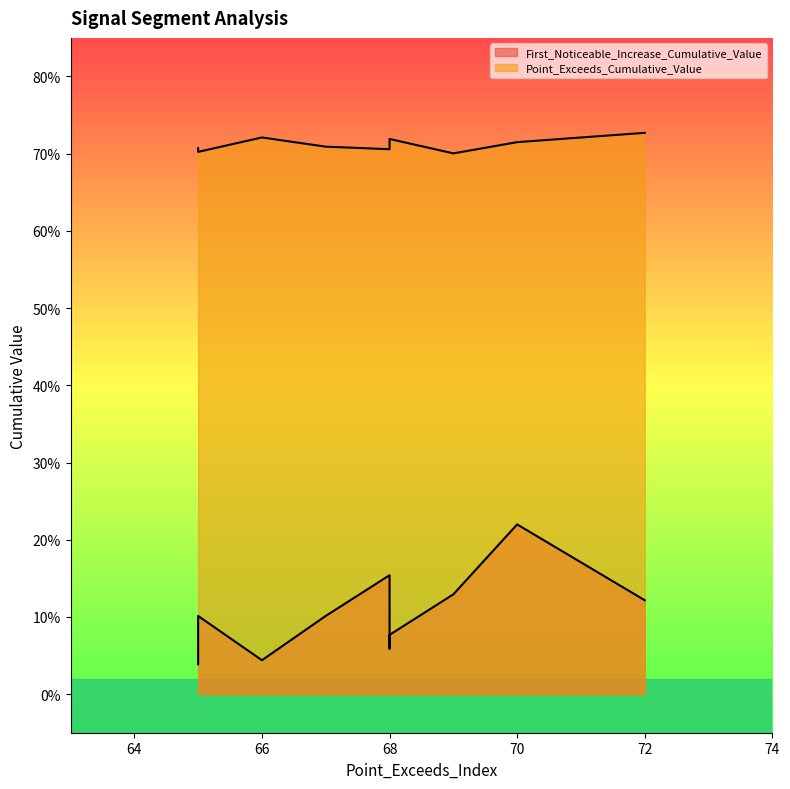

True or false: First_Noticeable_Increase_Cumulative_Value has a value of 0.1 at signal segment 9.

True